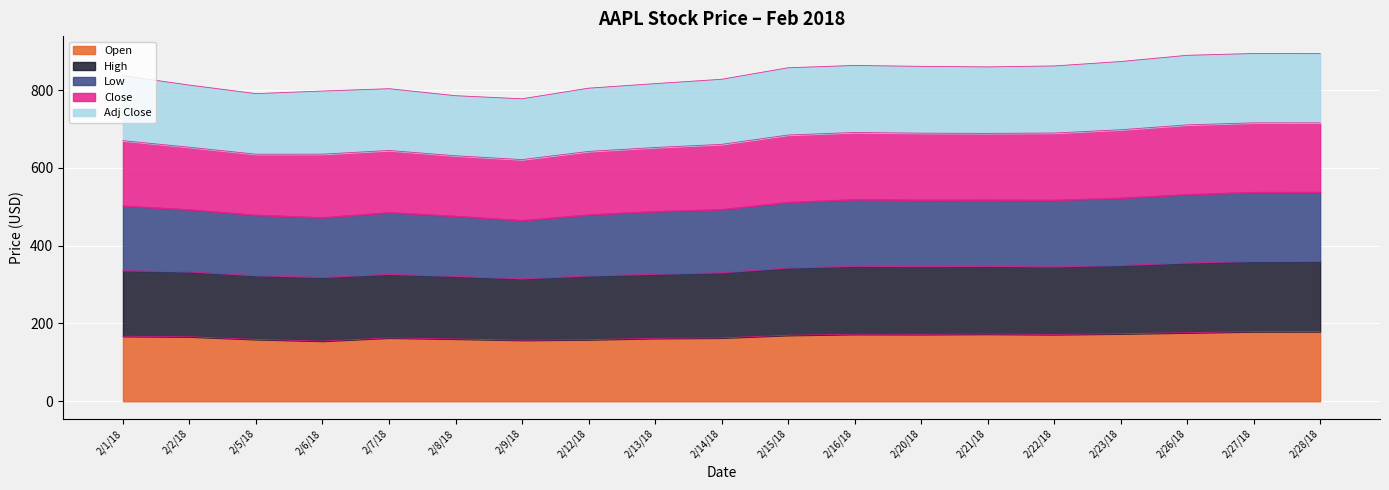

The Open series shows 154.8 at 2/6/18. True or false?

True